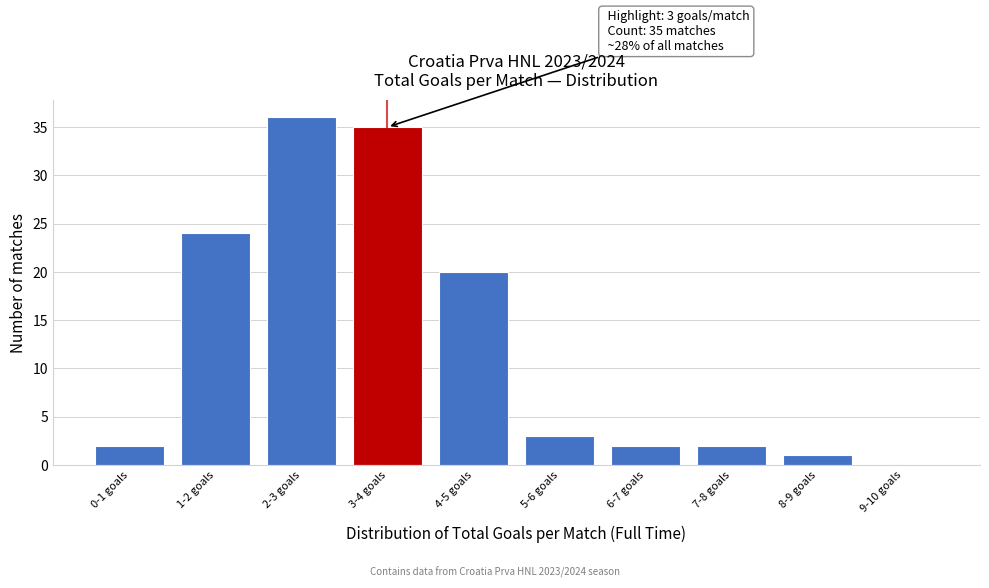

Reading left to right, what are all the values shown in this chart?

0-1 goals=2	1-2 goals=24	2-3 goals=36	3-4 goals=35	4-5 goals=20	5-6 goals=3	6-7 goals=2	7-8 goals=2	8-9 goals=1	9-10 goals=0